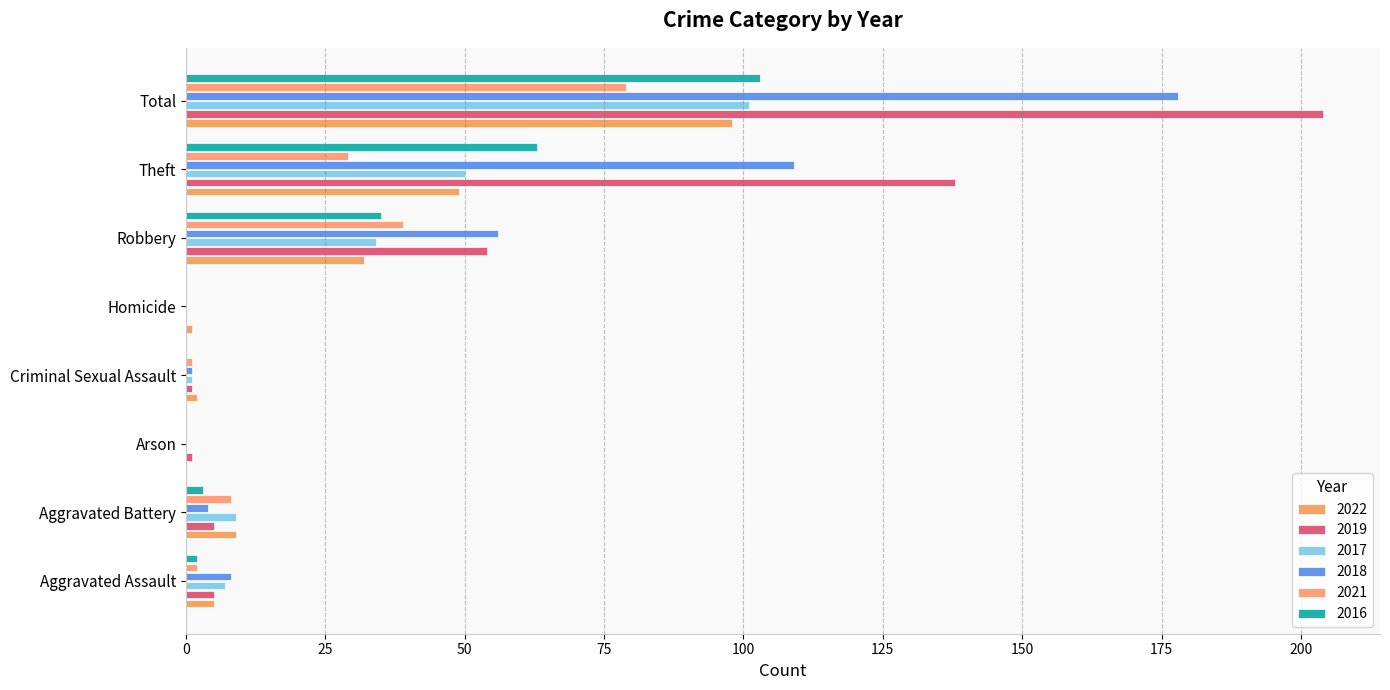

How many distinct data groups are displayed?

6